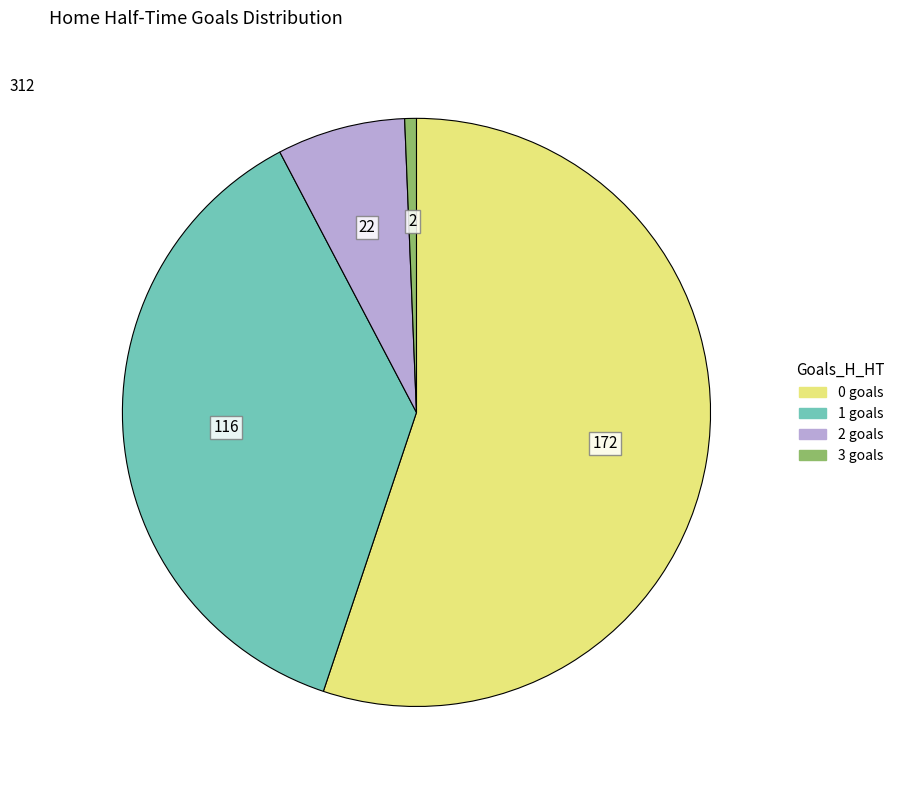

Is the sum of 0 and 1 greater than half?

Yes